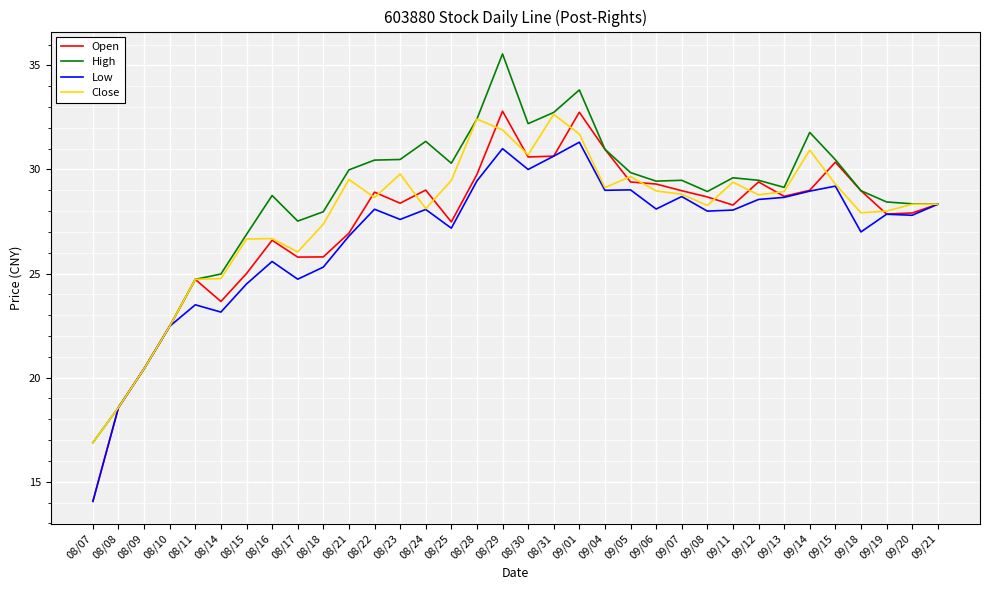

Is it true that Close equals 16.1 at 09/07?

False